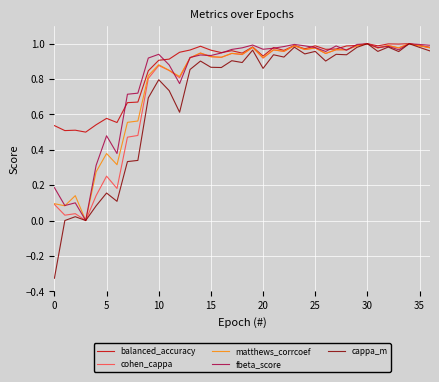

Which series has the largest total across all categories?

balanced_accuracy